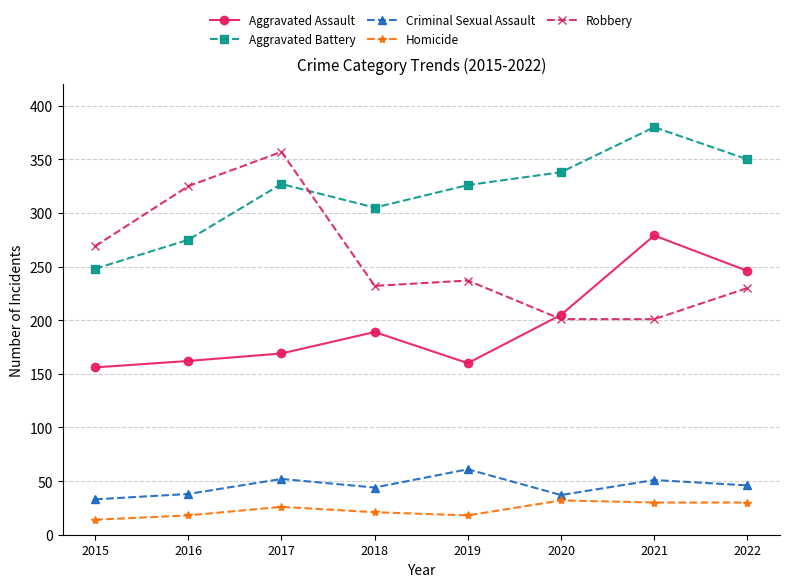

How many lines are shown in the chart?

5